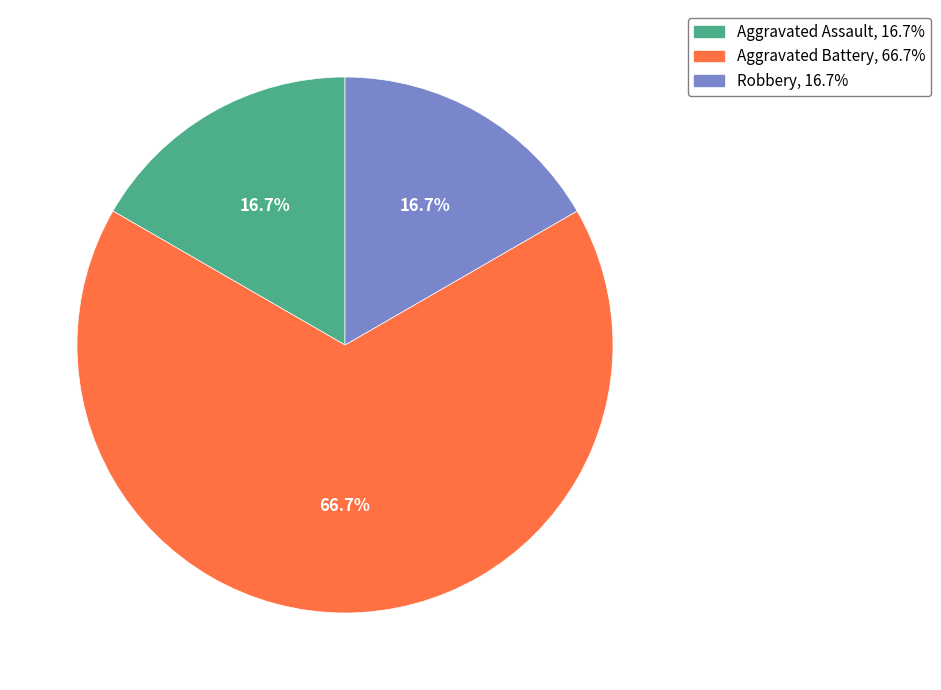

Do Robbery and Aggravated Assault together represent more than half of the pie?

No